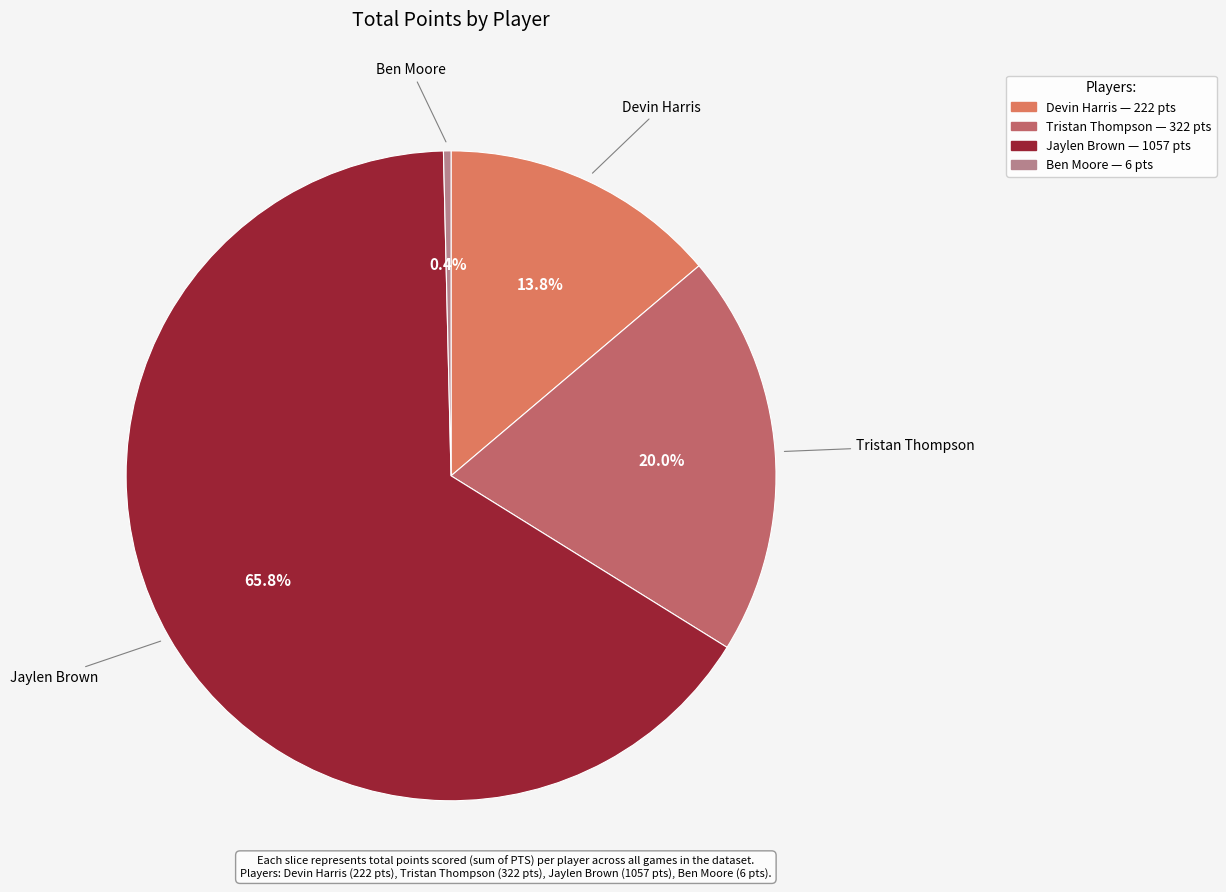

Rank the categories by value from highest to lowest.

Jaylen Brown
(Team 1610612738), Tristan Thompson
(Team 1610612739), Devin Harris
(Team 1610612743), Ben Moore
(Team 1610612754)